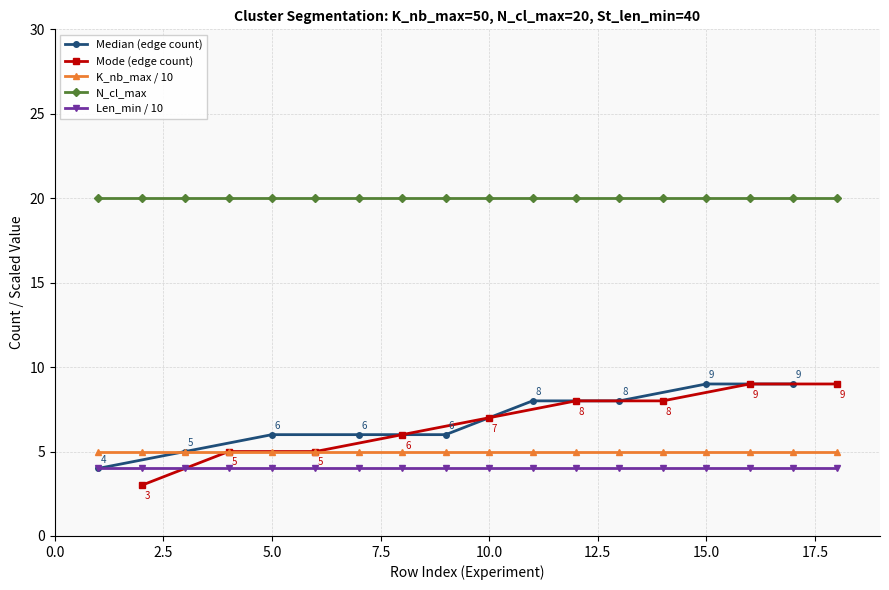

True or false: K_nb_max / 10 and Len_min / 10 intersect in this chart.

False